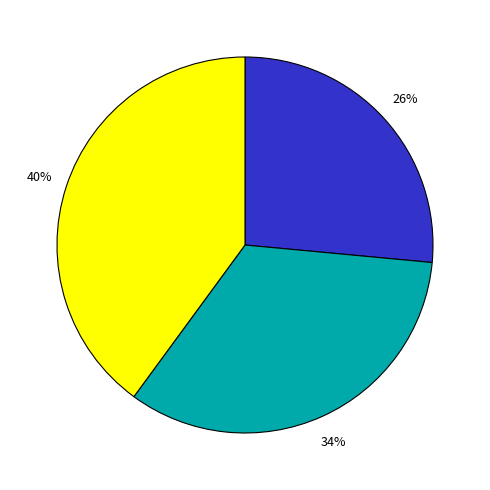

Is there a majority slice in this chart?

No